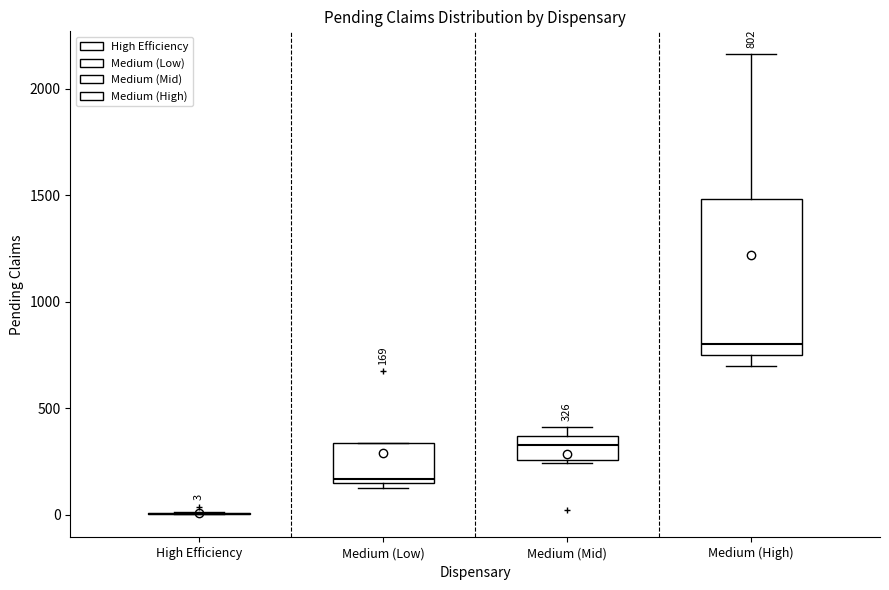

Comparing the boxes themselves (not the whiskers), which one is the tallest?

Medium (High)